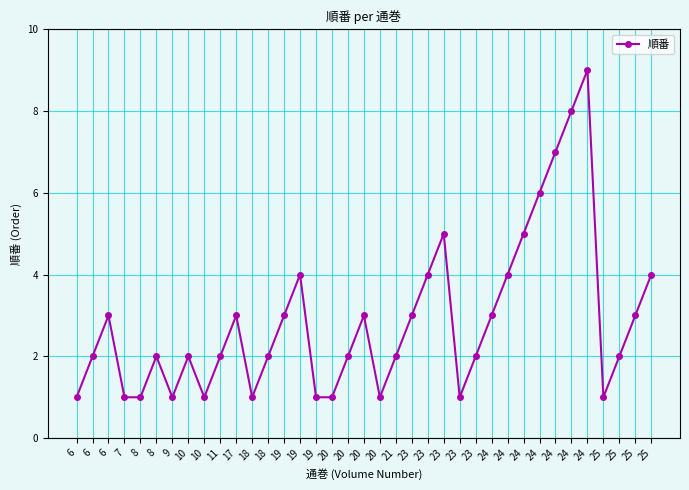

Approximately how many times larger is the value at 20 compared to 9?

3.0